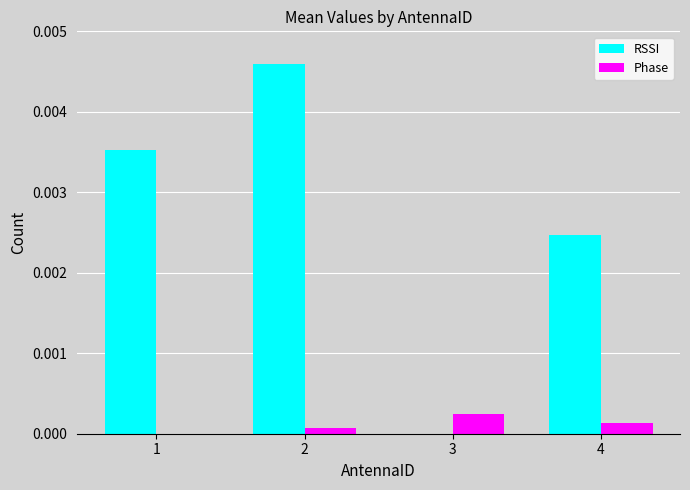

The RSSI series shows 0.0 at 4. True or false?

True